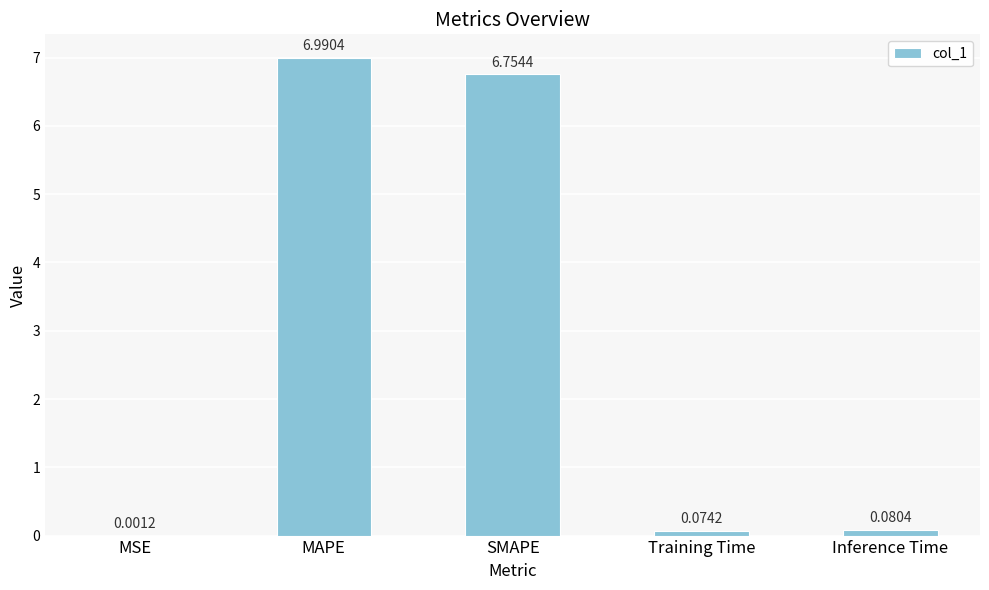

Are the bars horizontal?

No